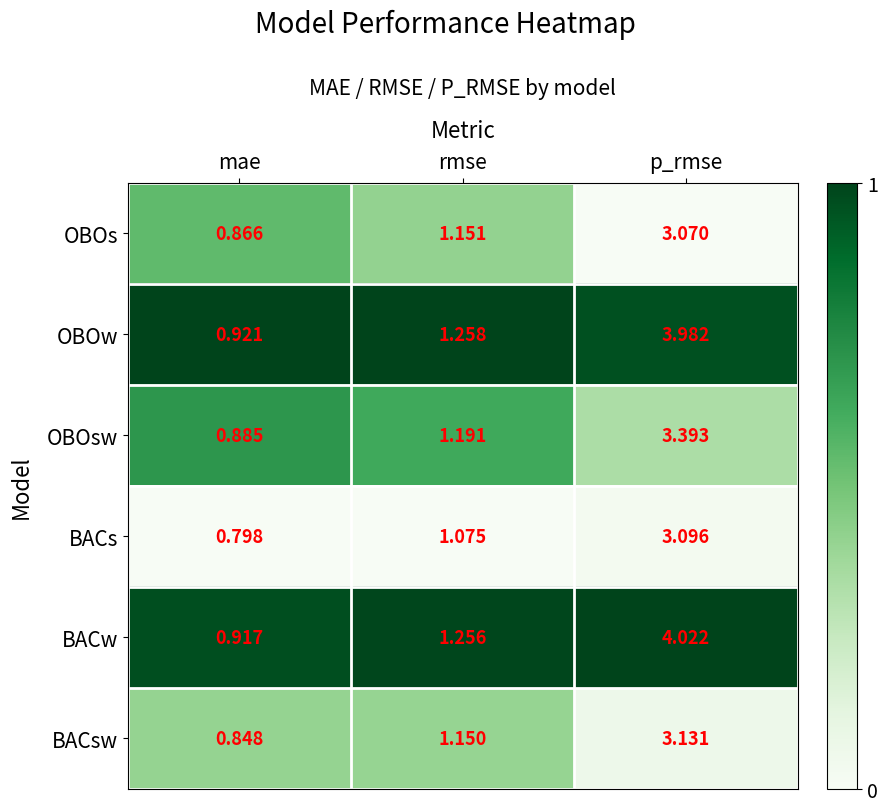

Which series has the largest total across all categories?

BACw